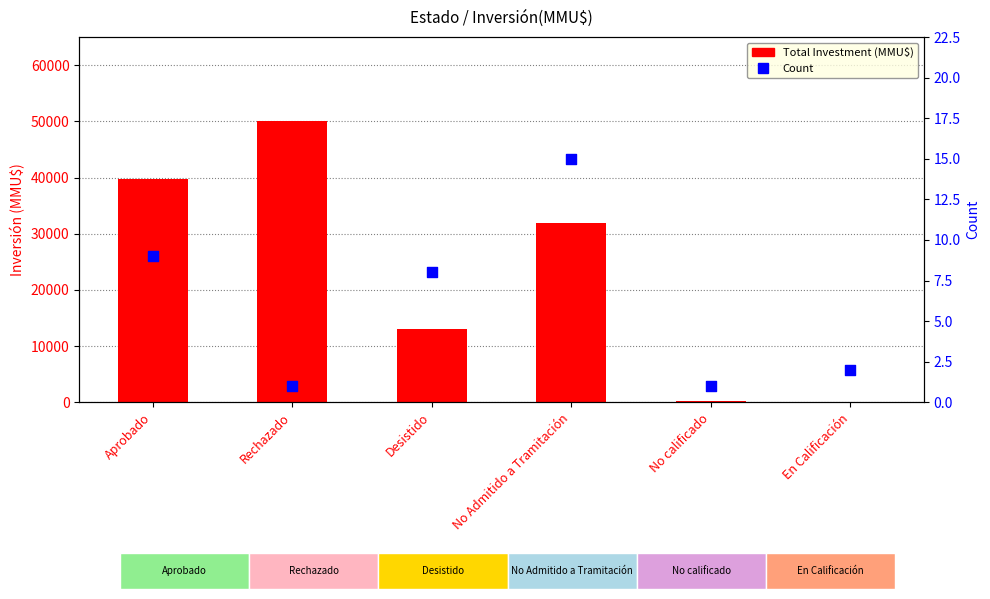

Which series has the largest total across all categories?

Total Investment (MMU$)